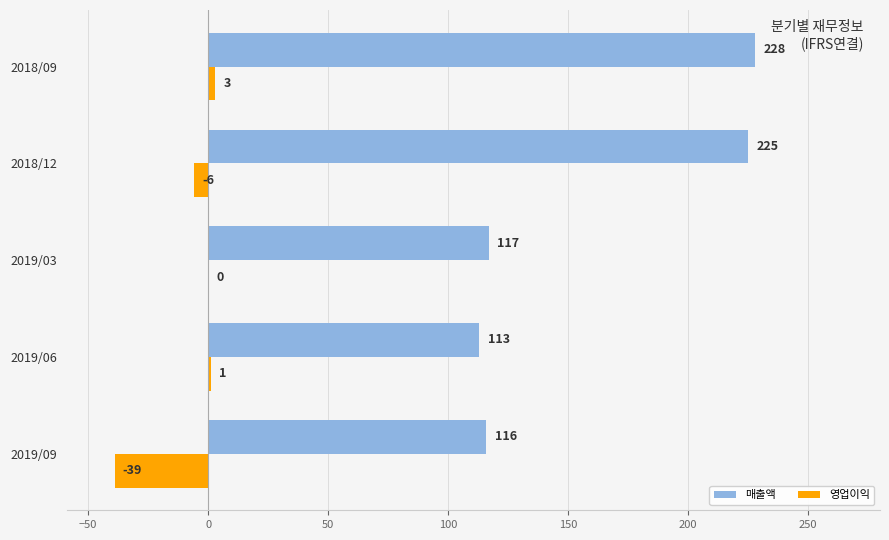

What are all the series names shown in the legend?

매출액, 영업이익